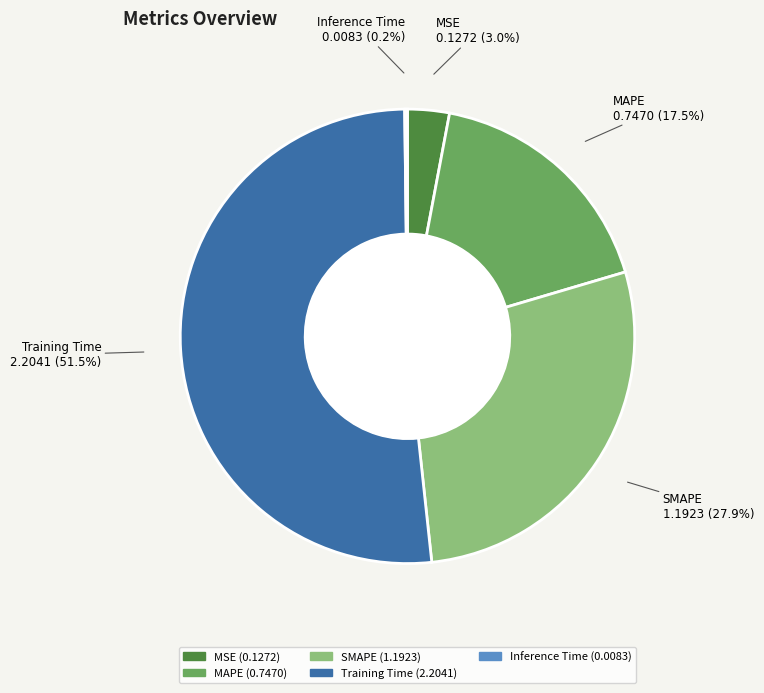

Do SMAPE and MAPE together represent more than half of the pie?

No